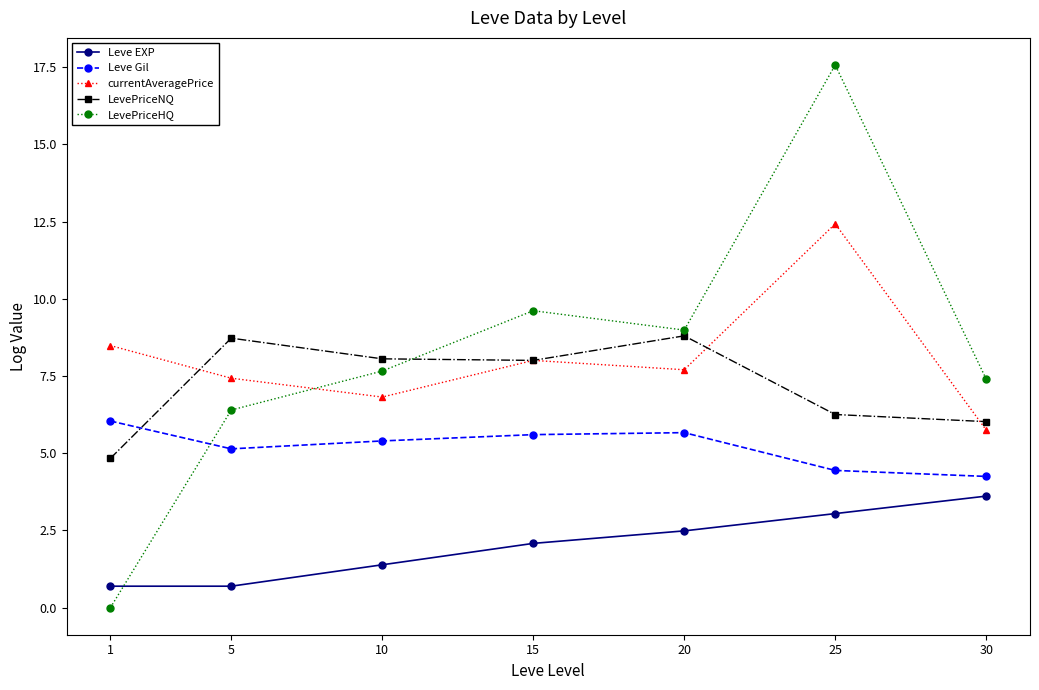

Rank the series by their maximum value, from highest to lowest.

LevePriceHQ, currentAveragePrice, LevePriceNQ, Leve Gil, Leve EXP